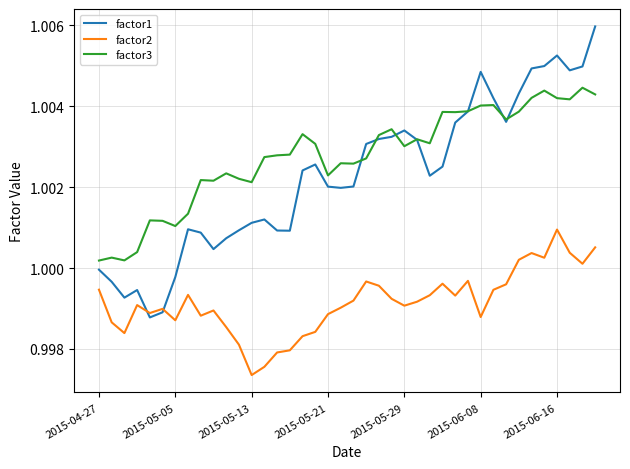

At how many categories does at least one series exceed 1?

40